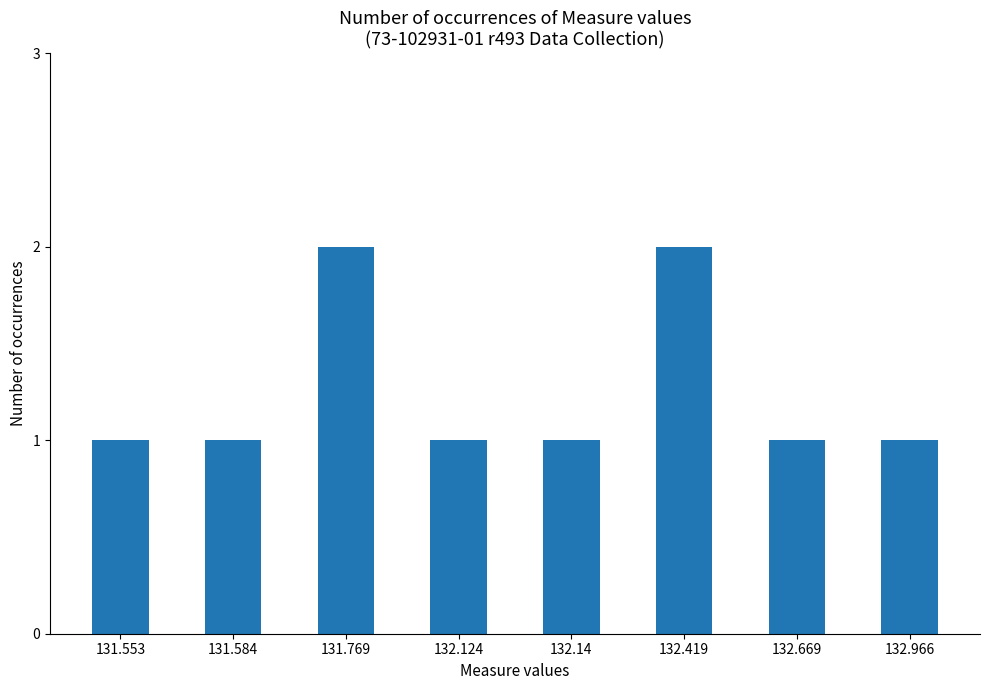

What is the ratio of the value at 131.584 to the value at 131.769?

0.5